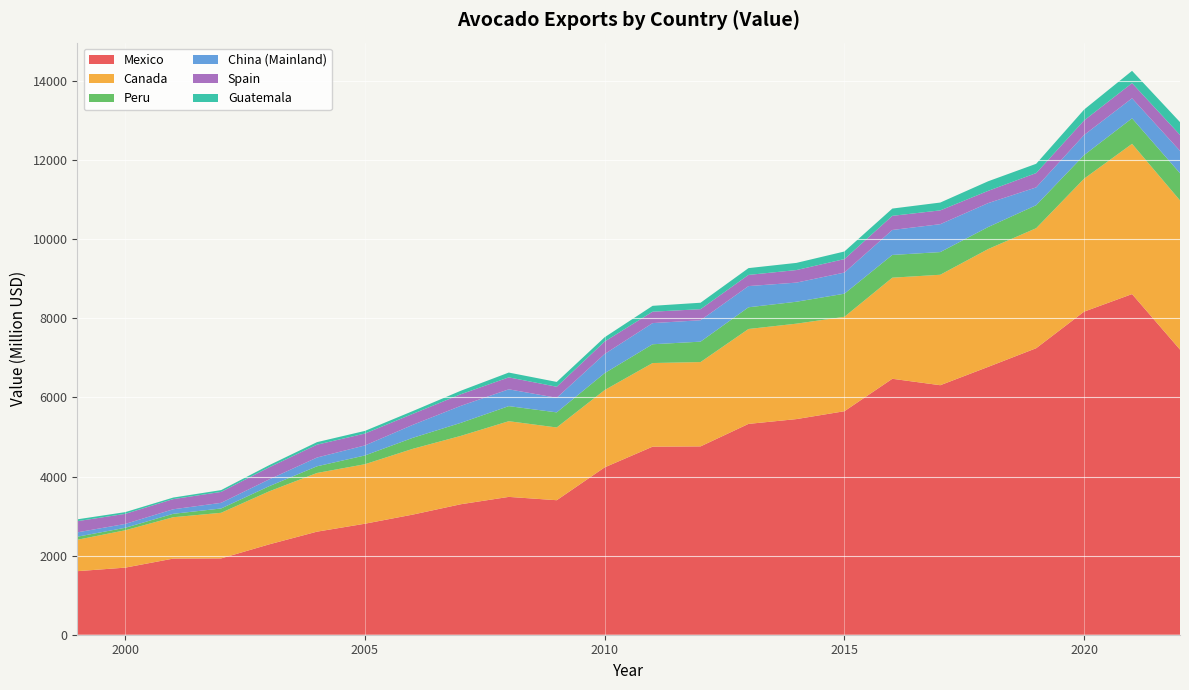

Reading left to right, extract all data points from this chart.

Mexico: 1999=1606.7	2000=1696.1	2001=1924.4	2002=1929.4	2003=2283.8	2004=2605.6	2005=2806.6	2006=3037.7	2007=3299.1	2008=3484.7	2009=3400.8	2010=4231.7	2011=4754.5	2012=4761.6	2013=5330.4	2014=5451.7	2015=5650.7	2016=6470.8	2017=6308.2	2018=6772.6	2019=7243.7	2020=8168.6	2021=8612.3	2022=7209.1
Canada: 1999=793.9	2000=944.6	2001=1046.1	2002=1153.2	2003=1340.0	2004=1484.1	2005=1504.4	2006=1663.2	2007=1728.3	2008=1913.7	2009=1838.9	2010=1954.5	2011=2114.6	2012=2132.1	2013=2399.4	2014=2412.8	2015=2386.8	2016=2556.1	2017=2793.0	2018=2979.2	2019=3033.9	2020=3362.2	2021=3799.2	2022=3771.6
Peru: 1999=77.4	2000=63.1	2001=86.2	2002=109.1	2003=129.9	2004=168.6	2005=221.4	2006=278.3	2007=329.3	2008=381.1	2009=381.8	2010=427.5	2011=474.6	2012=515.9	2013=548.9	2014=554.3	2015=584.3	2016=575.1	2017=572.9	2018=556.4	2019=581.6	2020=596.2	2021=644.5	2022=686.6
China (Mainland): 1999=109.9	2000=97.3	2001=114.6	2002=142.6	2003=171.7	2004=221.6	2005=253.1	2006=328.2	2007=430.2	2008=425.0	2009=368.6	2010=484.5	2011=535.0	2012=541.1	2013=535.6	2014=483.5	2015=534.4	2016=631.2	2017=705.6	2018=604.7	2019=450.3	2020=508.1	2021=506.9	2022=566.0
Spain: 1999=282.9	2000=254.6	2001=257.0	2002=276.4	2003=305.7	2004=325.1	2005=300.8	2006=277.6	2007=293.2	2008=302.2	2009=279.4	2010=315.1	2011=288.5	2012=279.8	2013=282.5	2014=317.7	2015=340.8	2016=357.4	2017=348.8	2018=309.9	2019=362.6	2020=368.4	2021=382.9	2022=404.2
Guatemala: 1999=46.6	2000=43.7	2001=39.2	2002=45.6	2003=54.2	2004=64.1	2005=67.0	2006=70.5	2007=88.6	2008=121.4	2009=121.9	2010=108.2	2011=148.3	2012=163.1	2013=172.0	2014=181.1	2015=192.1	2016=183.8	2017=198.0	2018=242.5	2019=234.2	2020=274.1	2021=310.9	2022=322.8